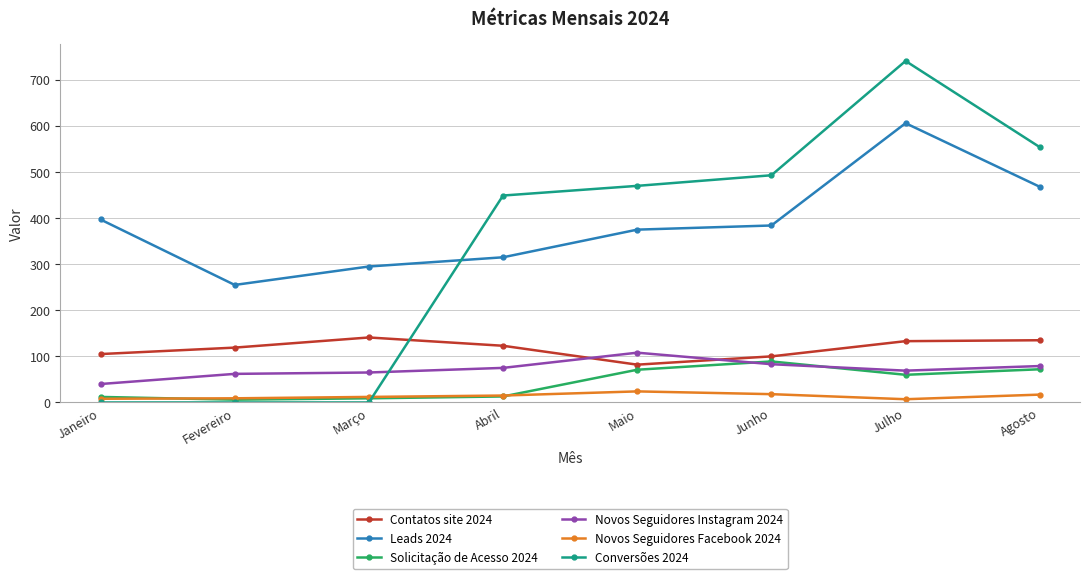

What is the approximate value of Novos Seguidores Instagram 2024 at Agosto?

79